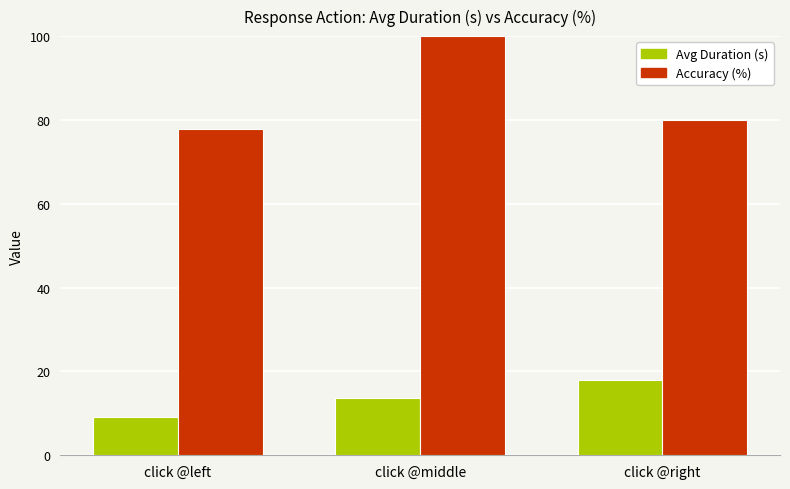

The value of Accuracy (%) at click @middle is 100.0. True or false?

True